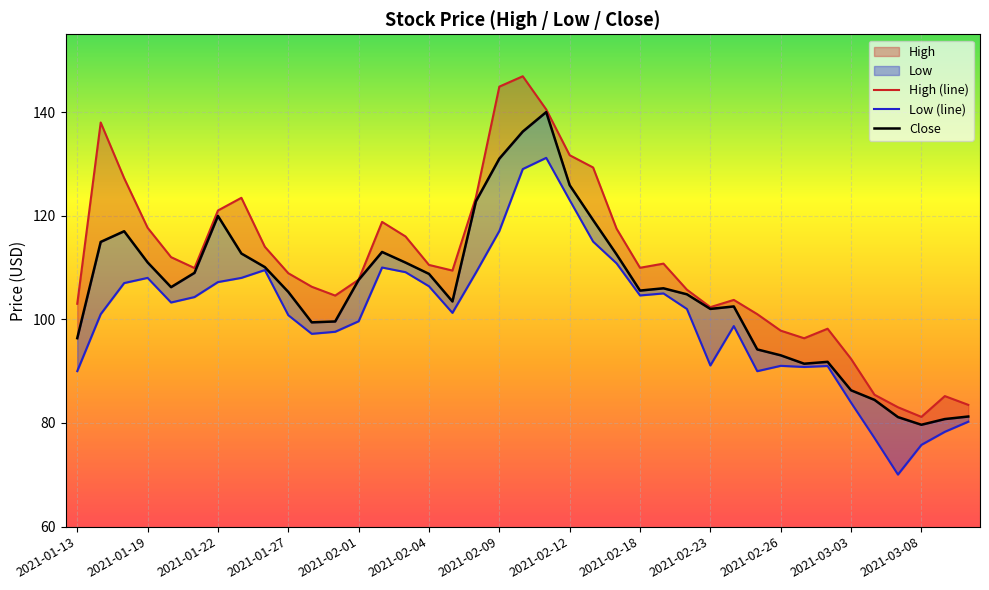

What is the difference between the maximum and minimum values in the Close series?

60.3